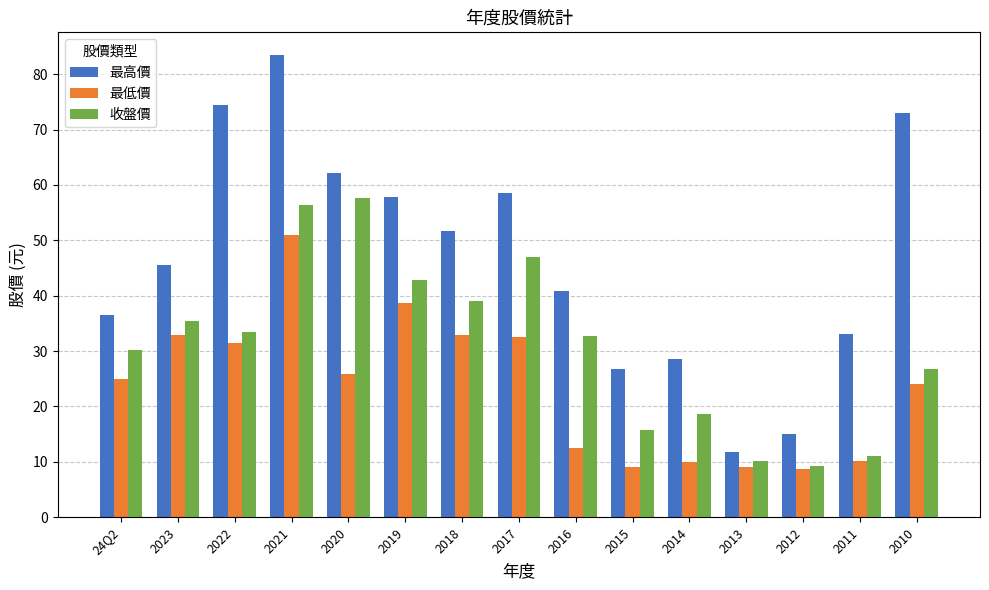

Is the value of 收盤價 at 2022 greater than the value of 最低價 at 2014?

Yes